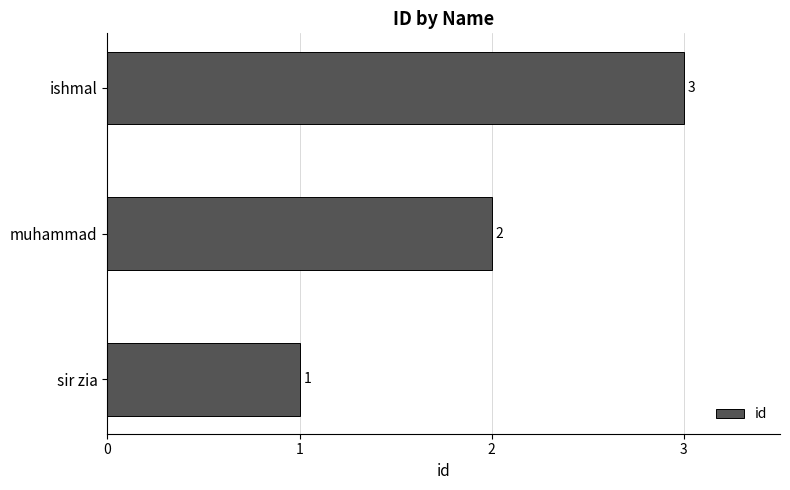

What is the difference between the second highest and minimum values?

1